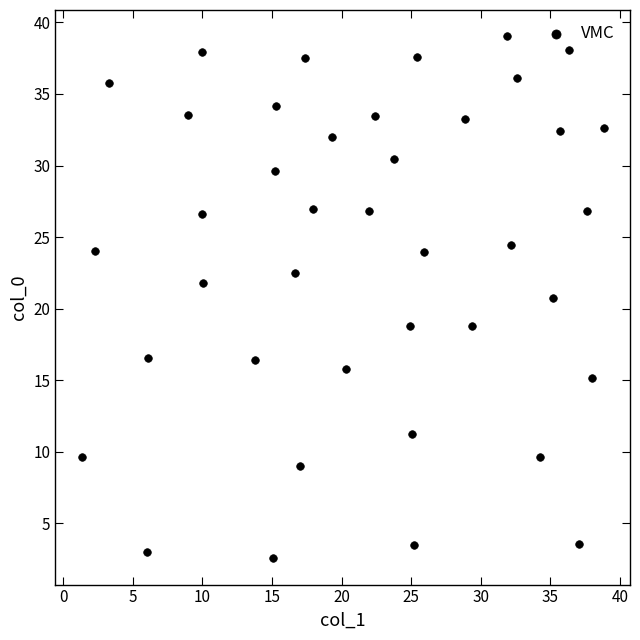

What is the range of X values (max minus min)?

37.5